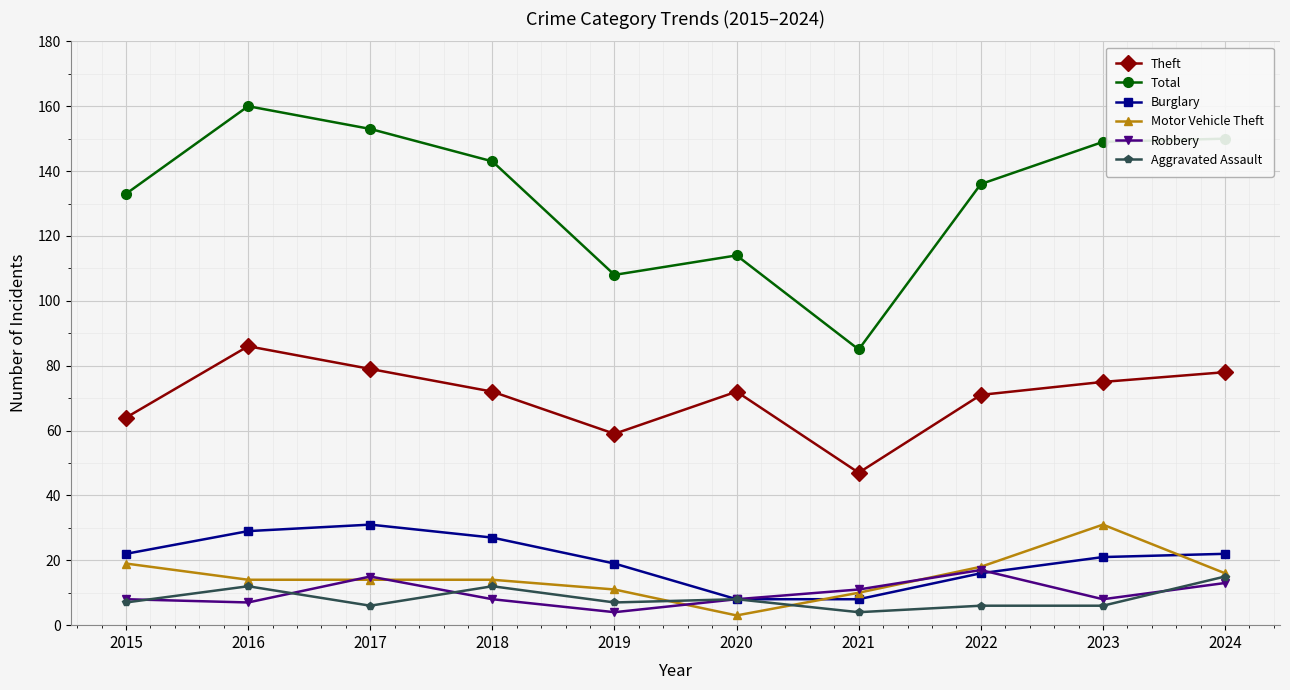

At which category does Total reach its first local valley?

2019